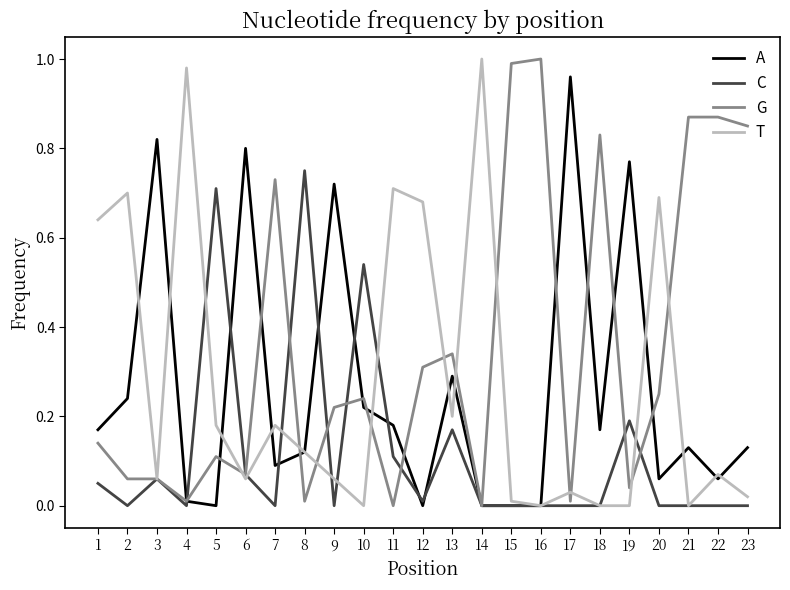

At how many categories does at least one series exceed 0?

23